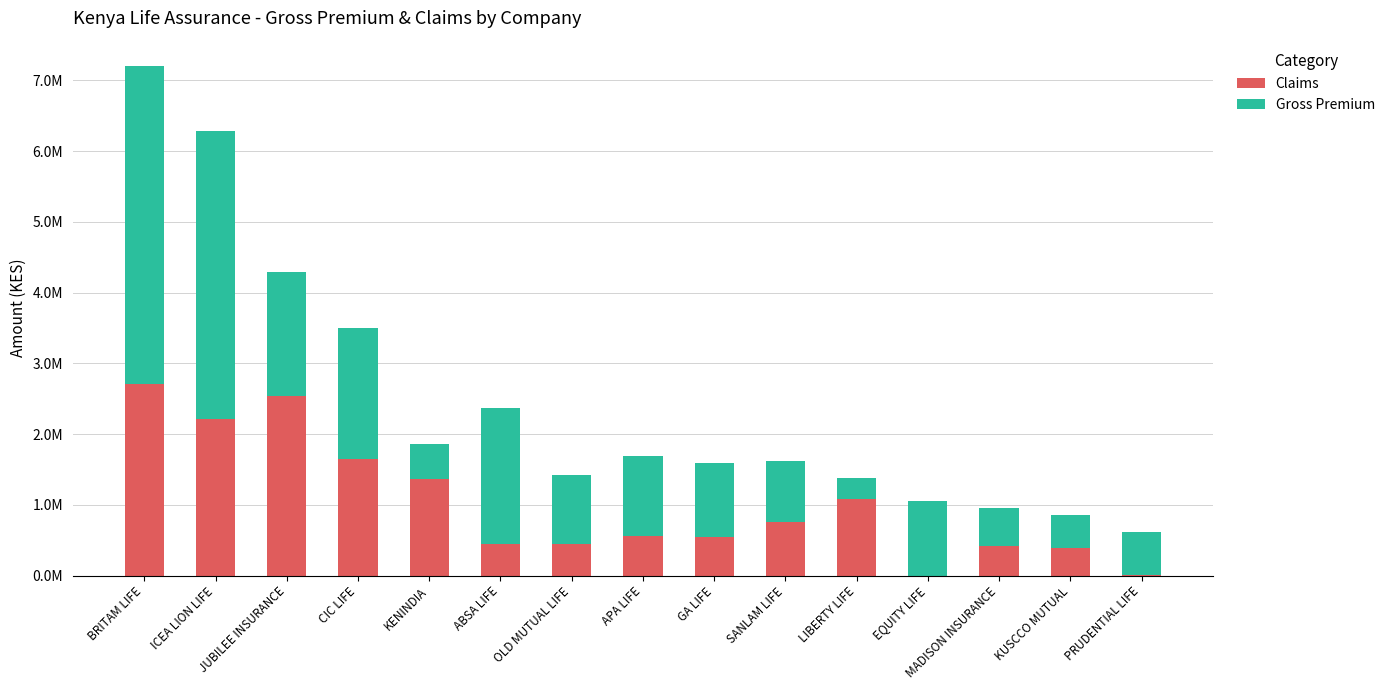

Does the chart contain stacked bars?

Yes